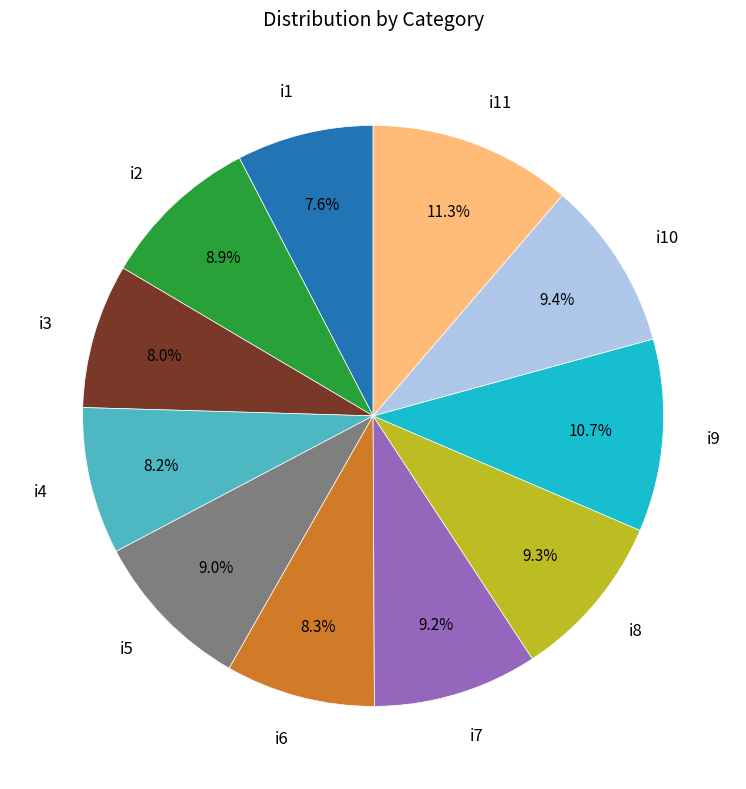

What percentage is NOT represented by i5?

91.0%